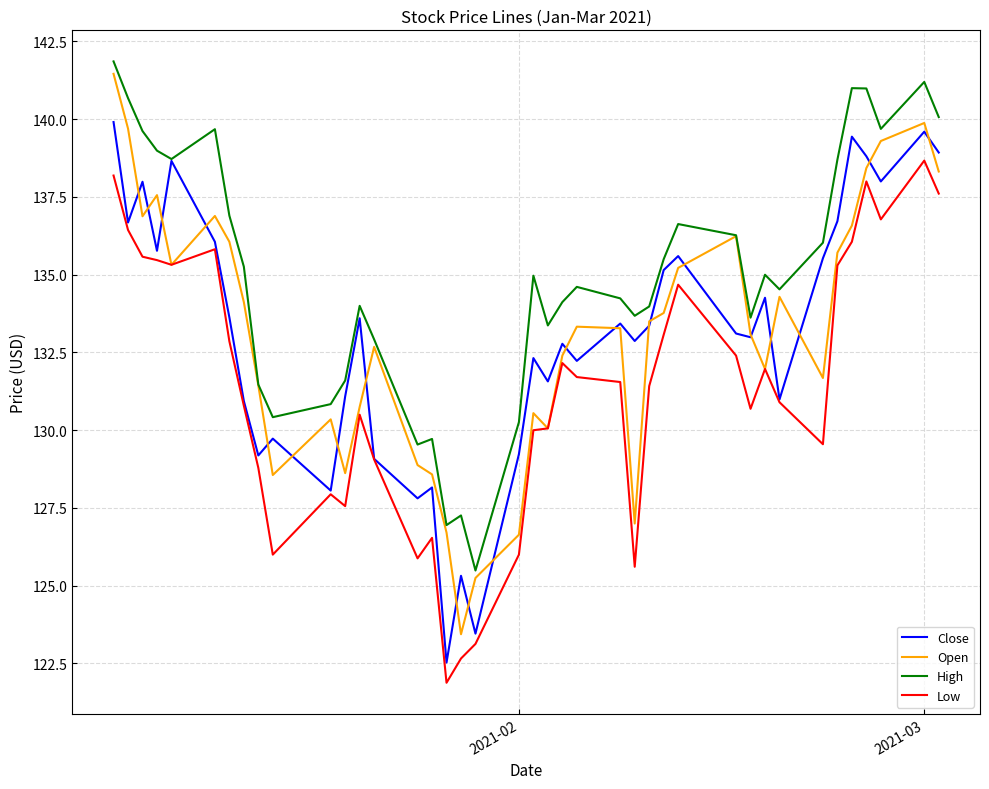

How many interior local peaks does the Open series have?

9